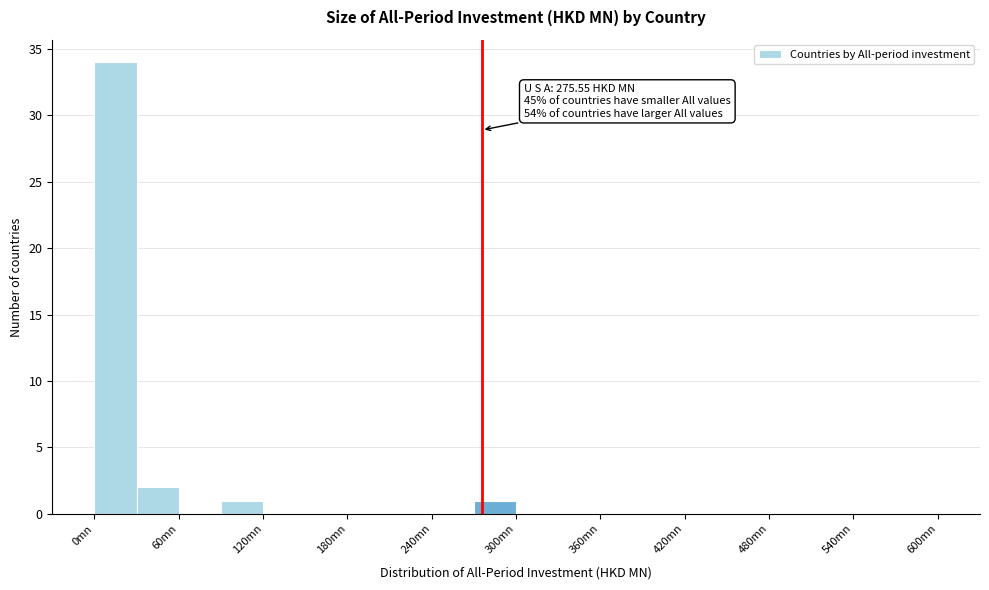

Read against the x-axis, roughly where is the centre of the tallest bar?

20